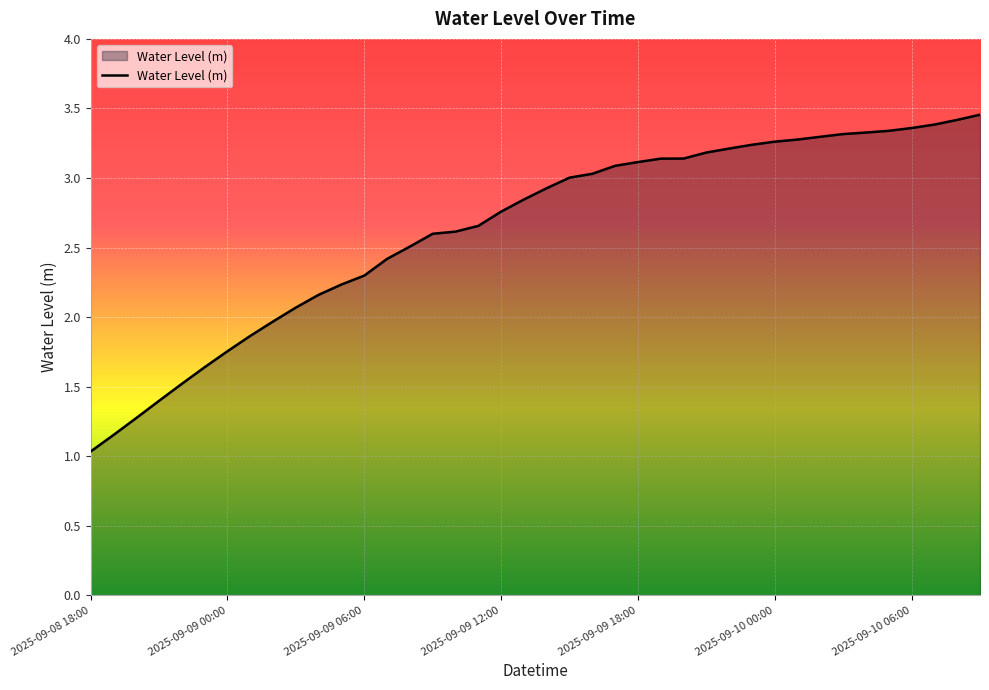

What is the difference between the maximum and minimum values?

2.4